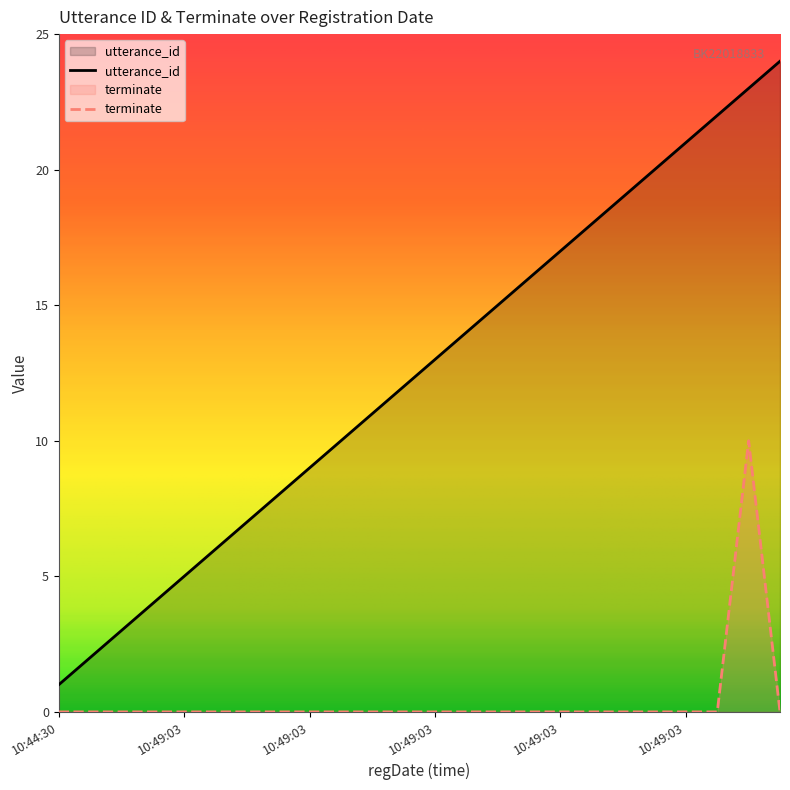

At which label does terminate reach its minimum?

10:44:30